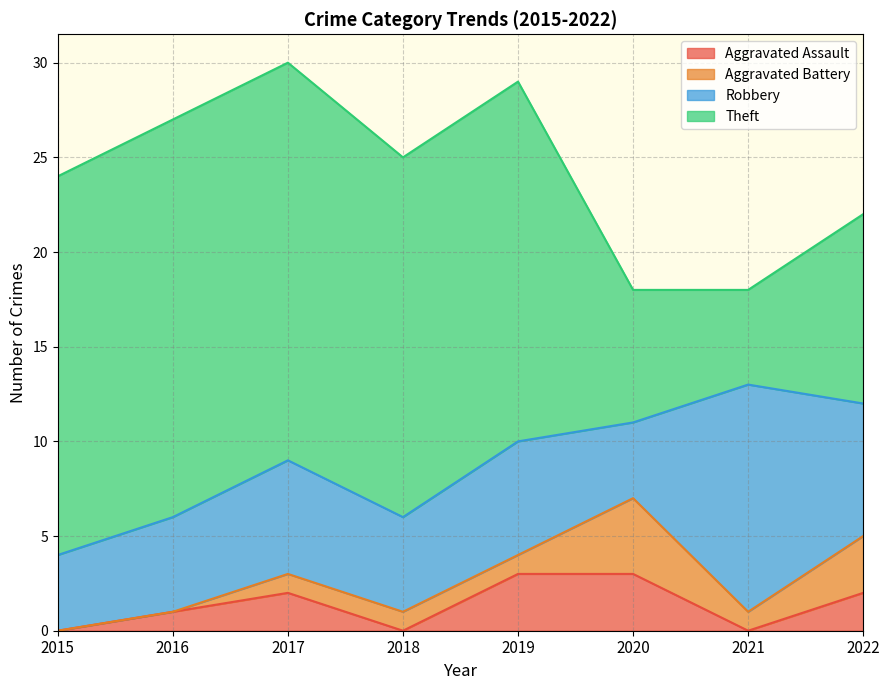

In Theft, how many points are lower than both neighbors (excluding endpoints)?

1